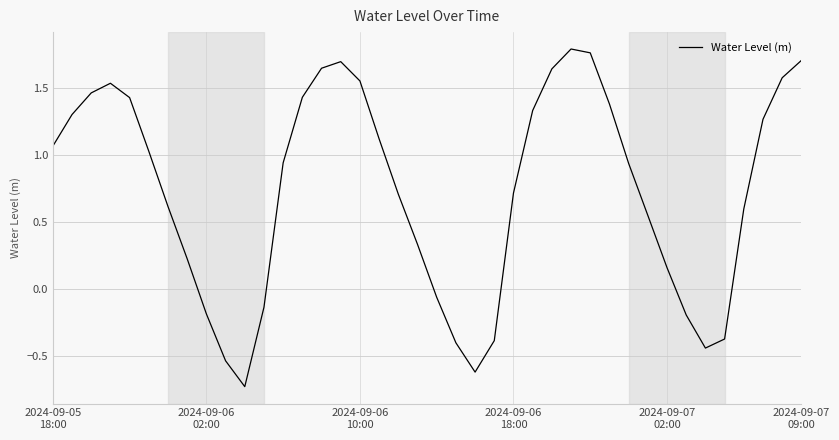

How many values are below zero?

11